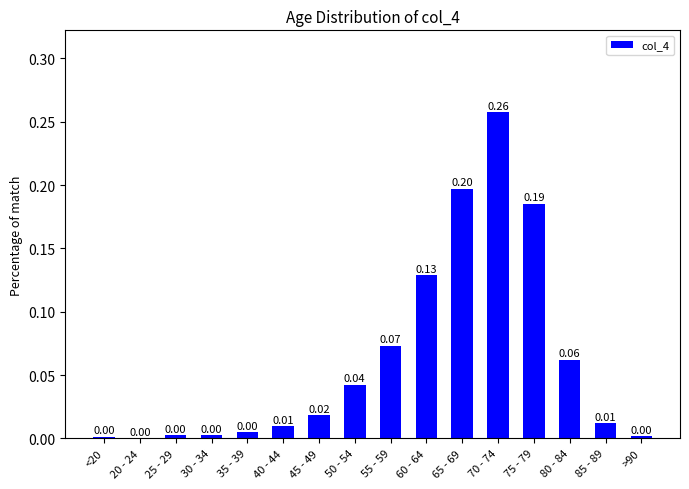

True or false: the data shows 0.0 at 35 - 39.

True